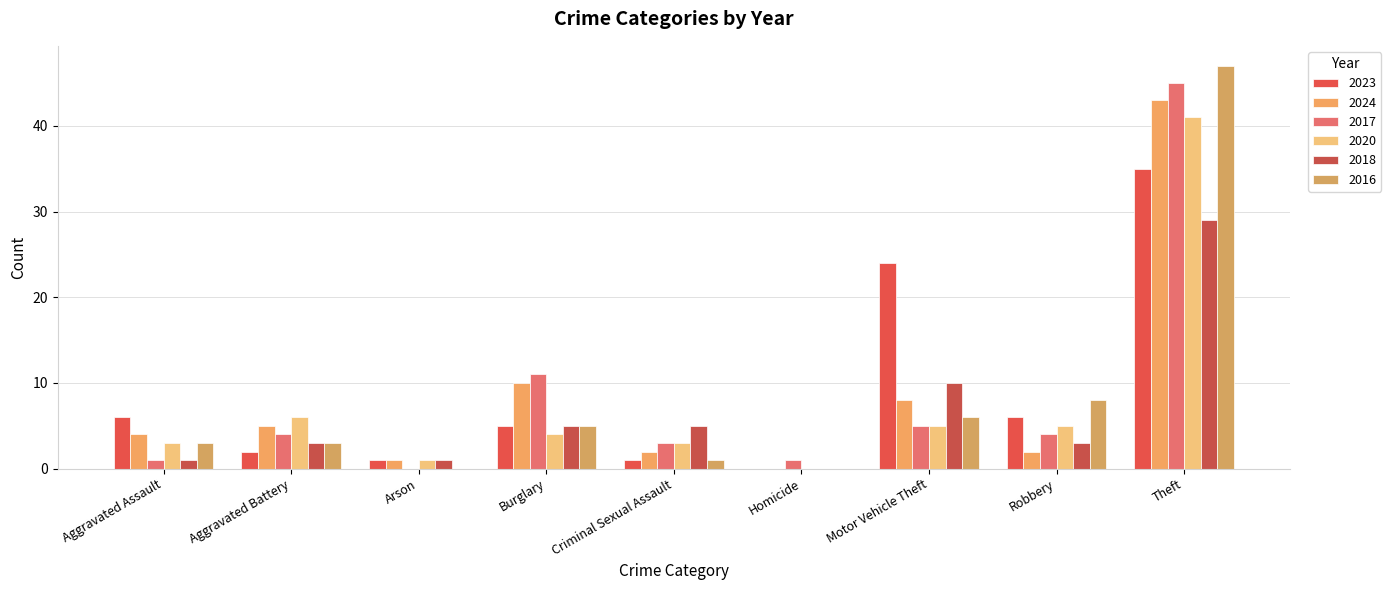

Reading left to right, what are all the values shown in this chart?

2023: Aggravated Assault=6	Aggravated Battery=2	Arson=1	Burglary=5	Criminal Sexual Assault=1	Homicide=0	Motor Vehicle Theft=24	Robbery=6	Theft=35
2024: Aggravated Assault=4	Aggravated Battery=5	Arson=1	Burglary=10	Criminal Sexual Assault=2	Homicide=0	Motor Vehicle Theft=8	Robbery=2	Theft=43
2017: Aggravated Assault=1	Aggravated Battery=4	Arson=0	Burglary=11	Criminal Sexual Assault=3	Homicide=1	Motor Vehicle Theft=5	Robbery=4	Theft=45
2020: Aggravated Assault=3	Aggravated Battery=6	Arson=1	Burglary=4	Criminal Sexual Assault=3	Homicide=0	Motor Vehicle Theft=5	Robbery=5	Theft=41
2018: Aggravated Assault=1	Aggravated Battery=3	Arson=1	Burglary=5	Criminal Sexual Assault=5	Homicide=0	Motor Vehicle Theft=10	Robbery=3	Theft=29
2016: Aggravated Assault=3	Aggravated Battery=3	Arson=0	Burglary=5	Criminal Sexual Assault=1	Homicide=0	Motor Vehicle Theft=6	Robbery=8	Theft=47